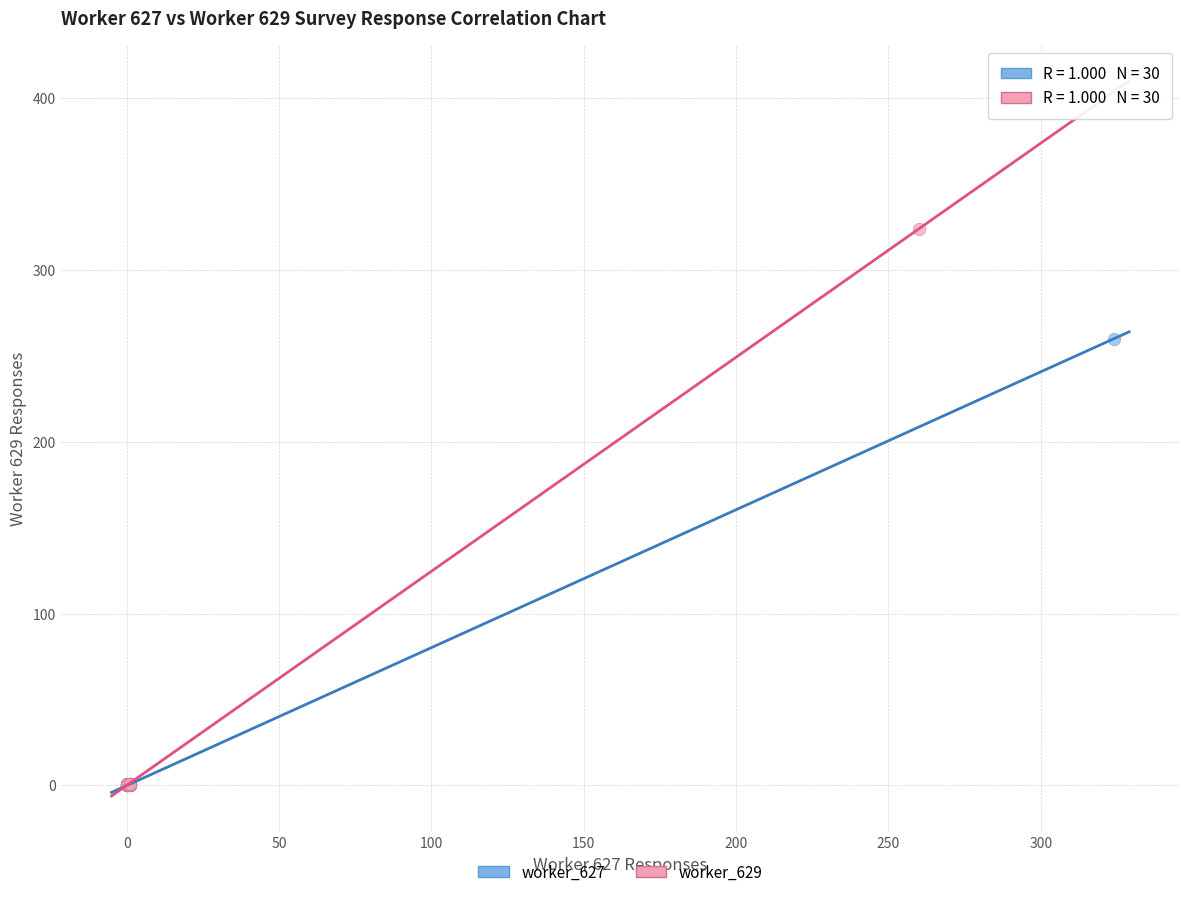

Which series contains the highest Y value?

worker_629